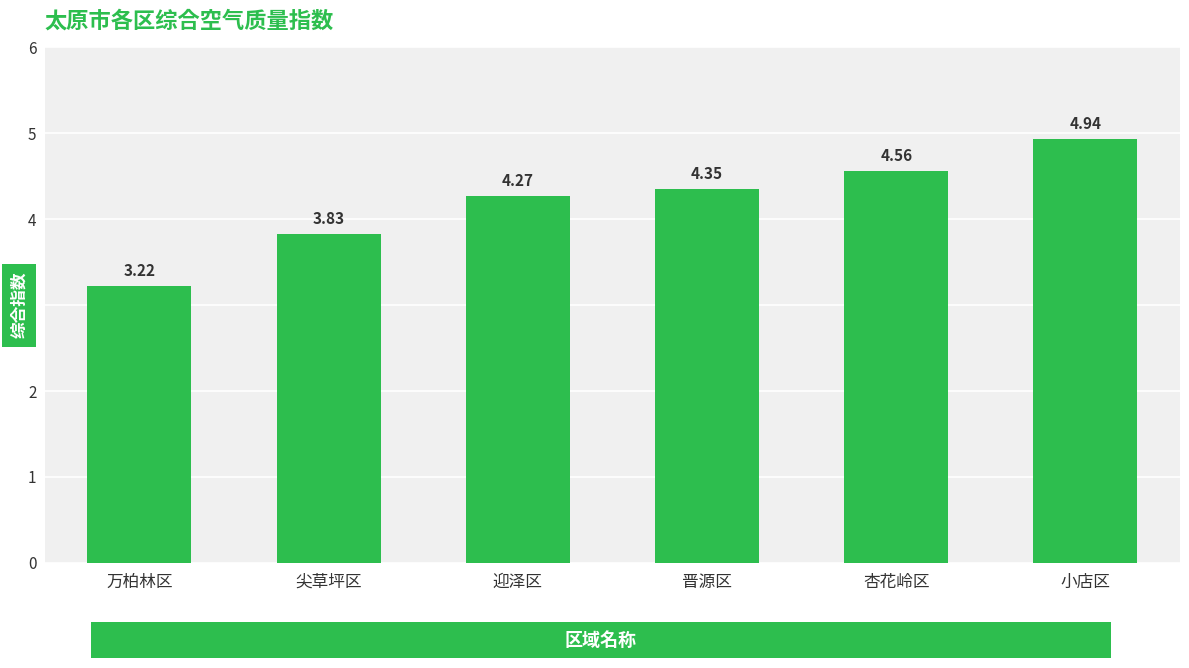

What is the difference between the second highest and second lowest values?

0.7